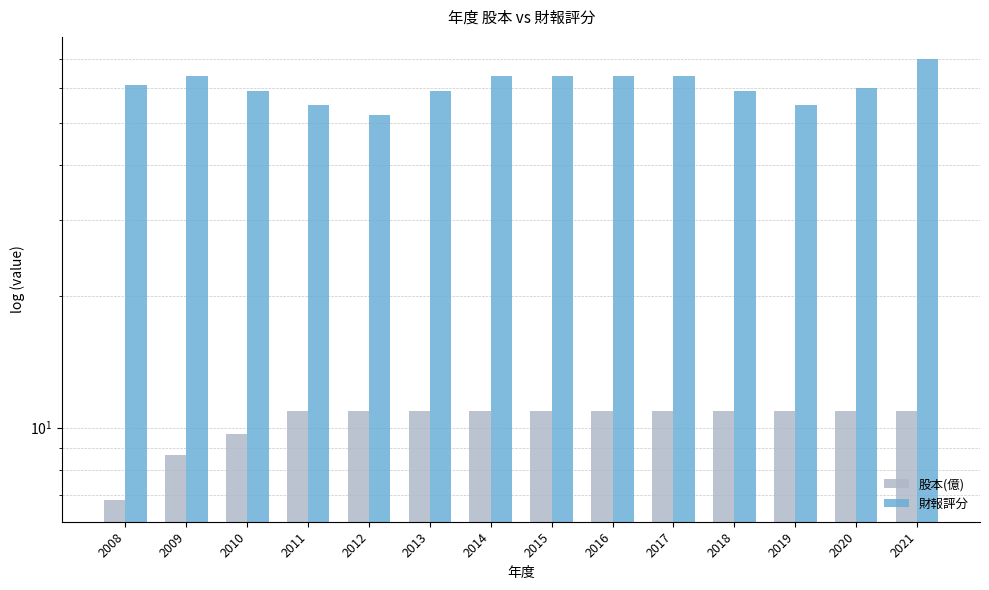

Which series has the largest range (max minus min)?

財報評分